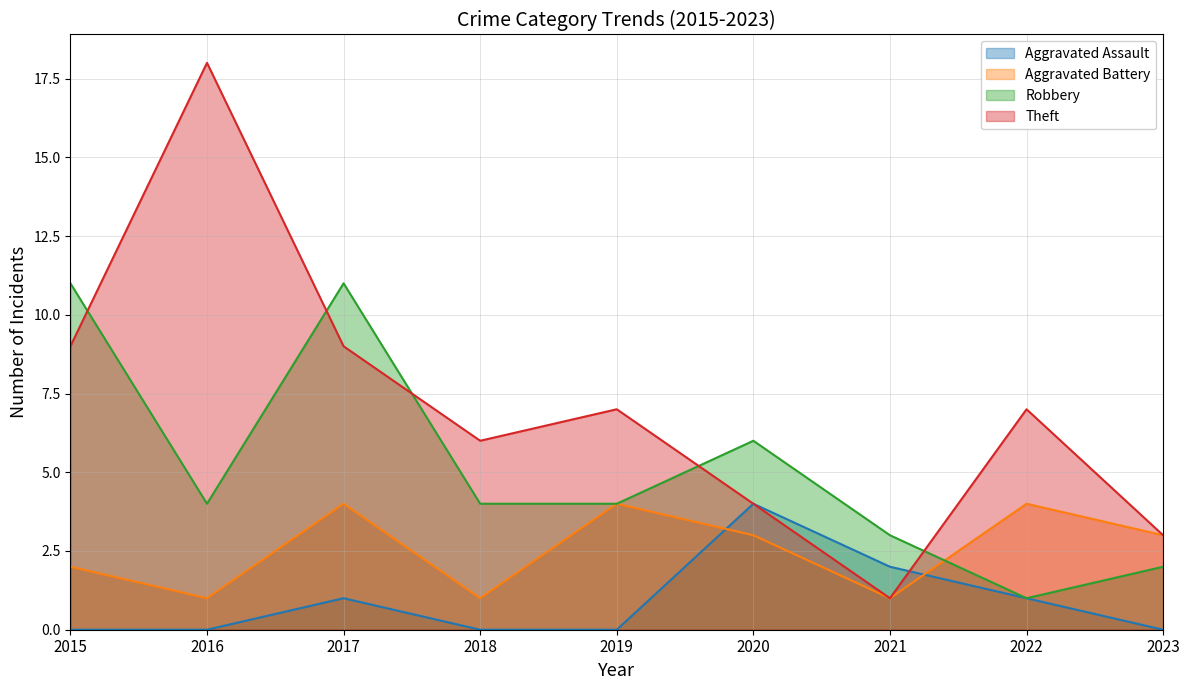

What is the sum of all Aggravated Battery values?

23